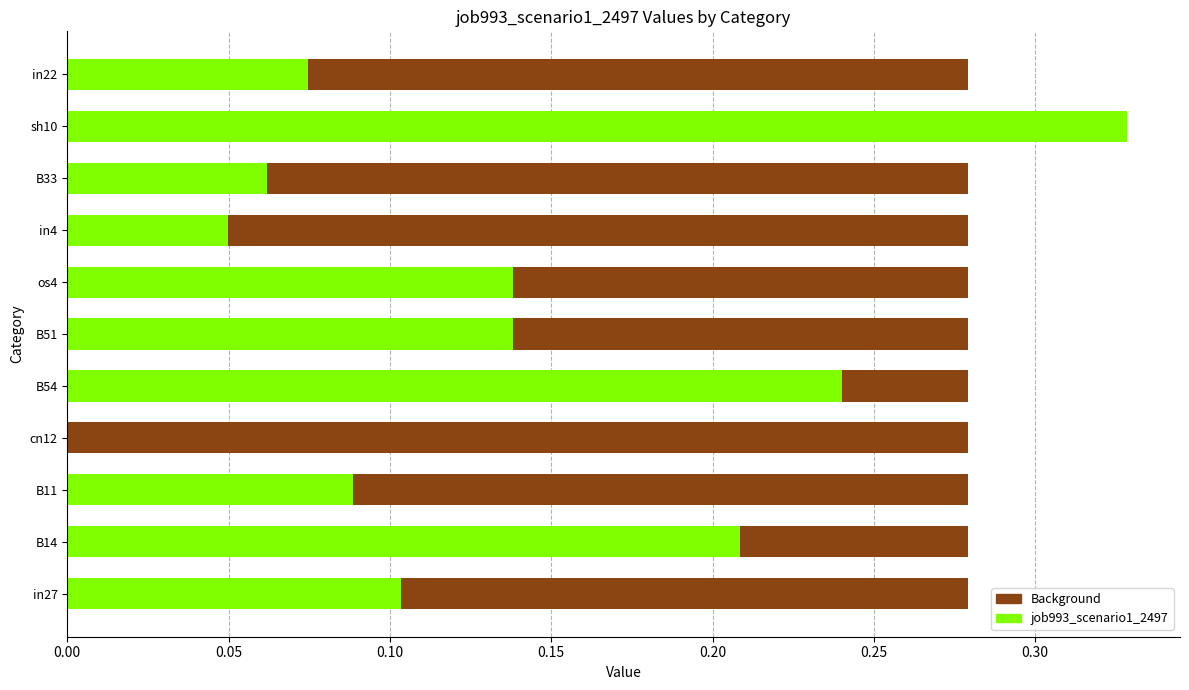

What is the spread (max minus min) of values at 0.10?

0.5